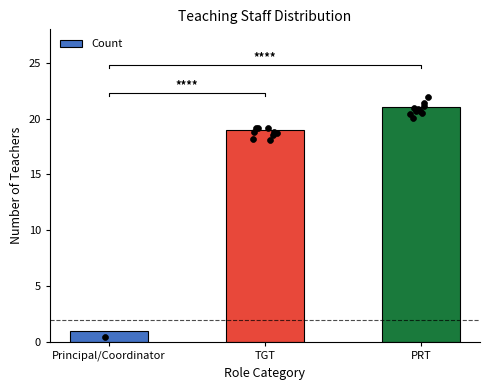

What is the change in value from Principal/Coordinator to PRT?

+20